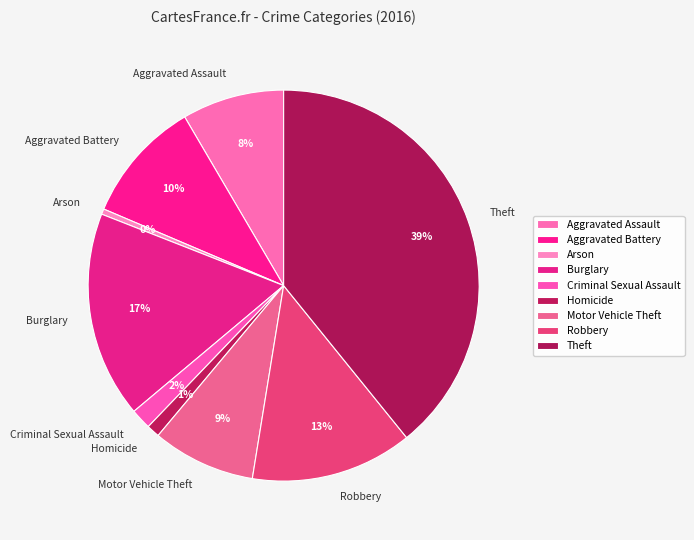

The Motor Vehicle Theft slice represents 18% of the pie. True or false?

False